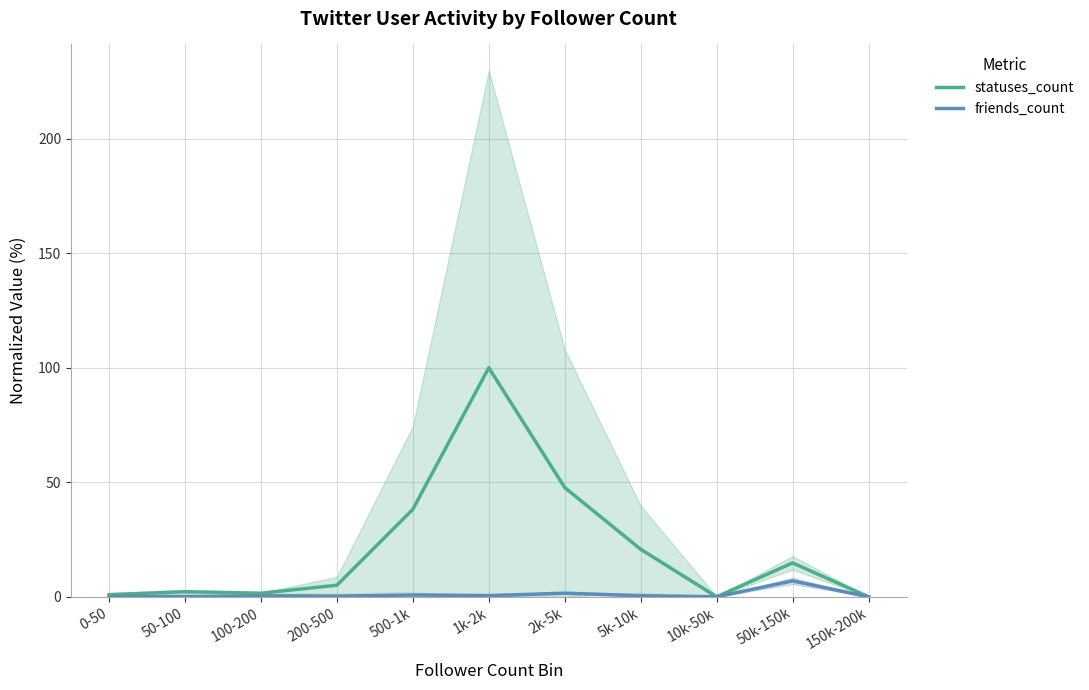

True or false: statuses_count has more than 1 points higher than both neighbors.

True